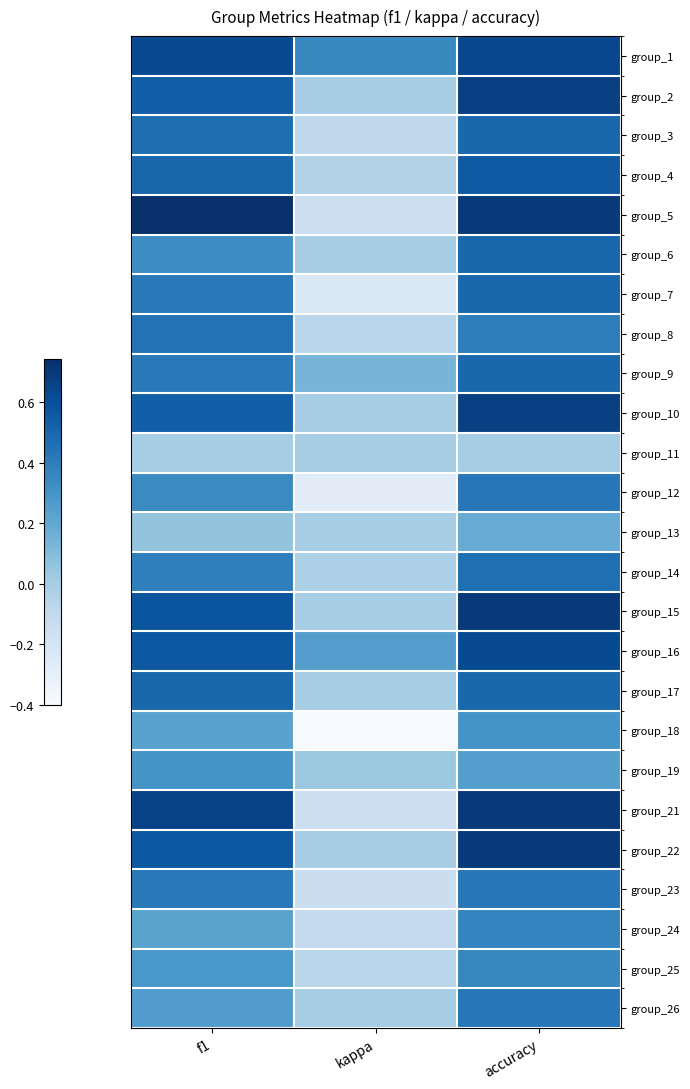

Reading right to left, transcribe all the data shown in this chart.

group_1: accuracy=0.6	kappa=0.4	f1=0.6
group_2: accuracy=0.7	kappa=0.0	f1=0.5
group_3: accuracy=0.5	kappa=-0.1	f1=0.5
group_4: accuracy=0.6	kappa=-0.0	f1=0.5
group_5: accuracy=0.7	kappa=-0.2	f1=0.7
group_6: accuracy=0.5	kappa=0.0	f1=0.3
group_7: accuracy=0.5	kappa=-0.2	f1=0.4
group_8: accuracy=0.4	kappa=-0.1	f1=0.5
group_9: accuracy=0.5	kappa=0.1	f1=0.4
group_10: accuracy=0.7	kappa=0.0	f1=0.5
group_11: accuracy=0.0	kappa=0.0	f1=0.0
group_12: accuracy=0.4	kappa=-0.3	f1=0.3
group_13: accuracy=0.2	kappa=0.0	f1=0.1
group_14: accuracy=0.5	kappa=-0.0	f1=0.4
group_15: accuracy=0.7	kappa=0.0	f1=0.6
group_16: accuracy=0.6	kappa=0.2	f1=0.6
group_17: accuracy=0.5	kappa=0.0	f1=0.5
group_18: accuracy=0.3	kappa=-0.4	f1=0.2
group_19: accuracy=0.2	kappa=0.0	f1=0.3
group_21: accuracy=0.7	kappa=-0.2	f1=0.7
group_22: accuracy=0.7	kappa=0.0	f1=0.6
group_23: accuracy=0.4	kappa=-0.1	f1=0.4
group_24: accuracy=0.4	kappa=-0.1	f1=0.2
group_25: accuracy=0.4	kappa=-0.1	f1=0.3
group_26: accuracy=0.4	kappa=0.0	f1=0.3